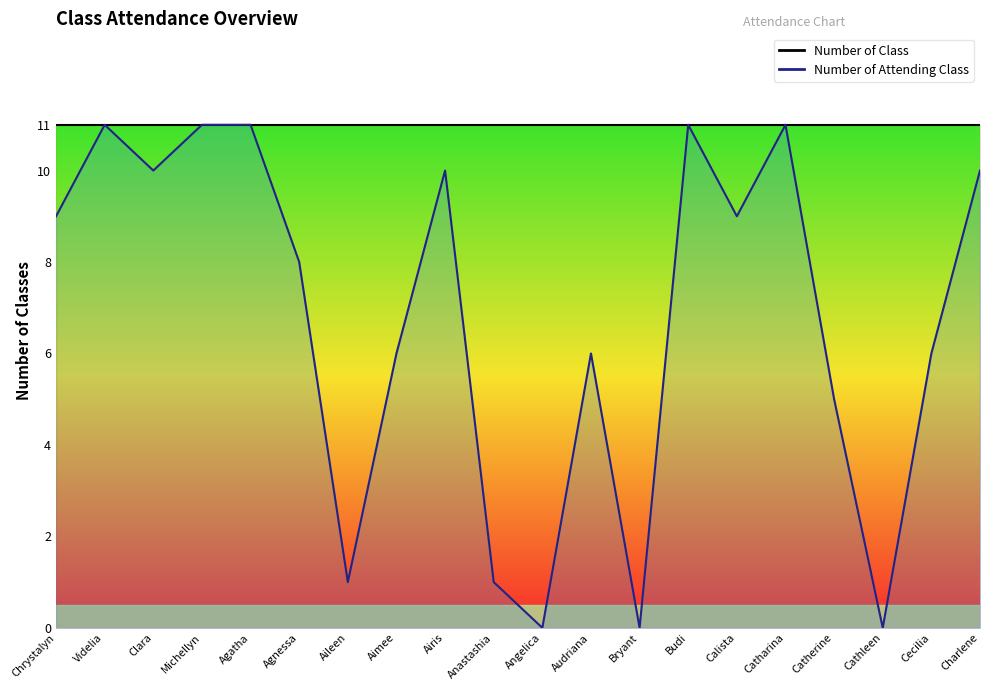

What is the change in value from Anastashia to Catherine?

+4